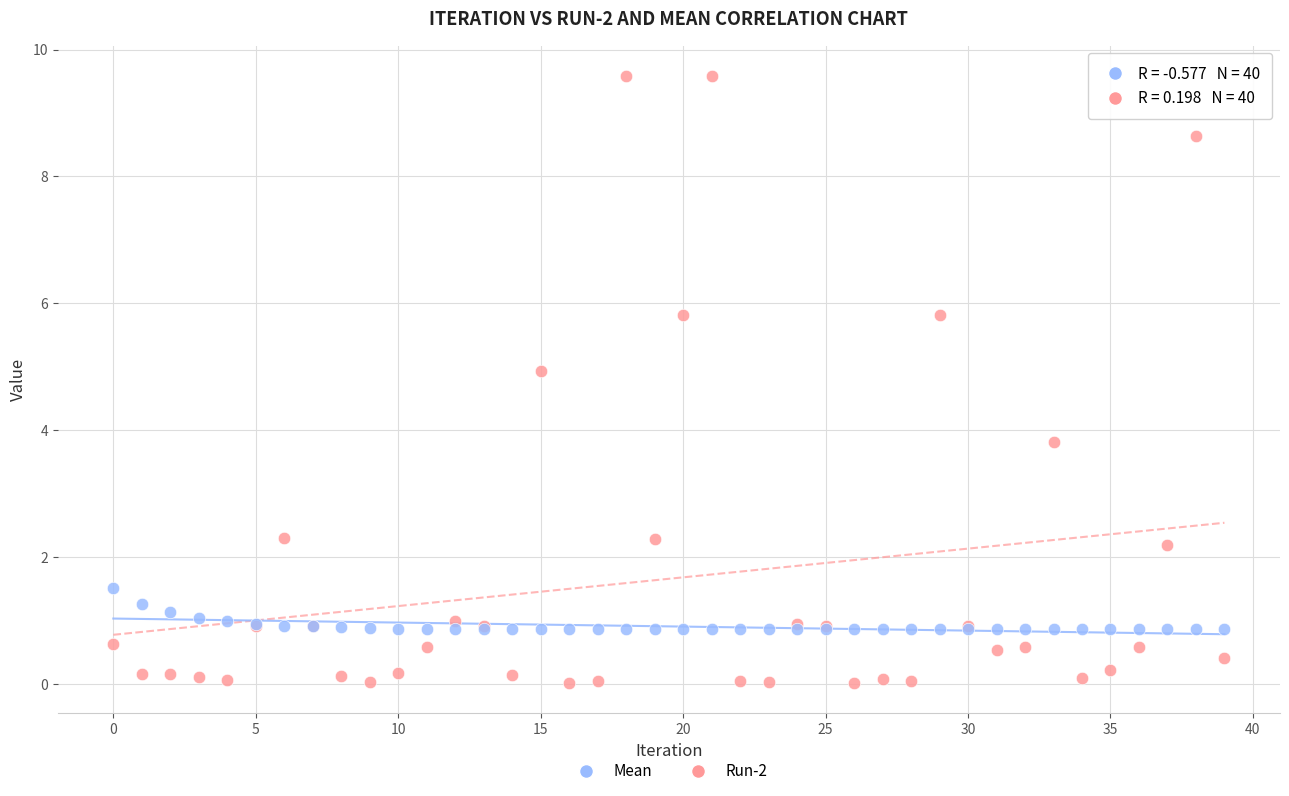

What are all the series names shown in the legend?

Mean, Run-2